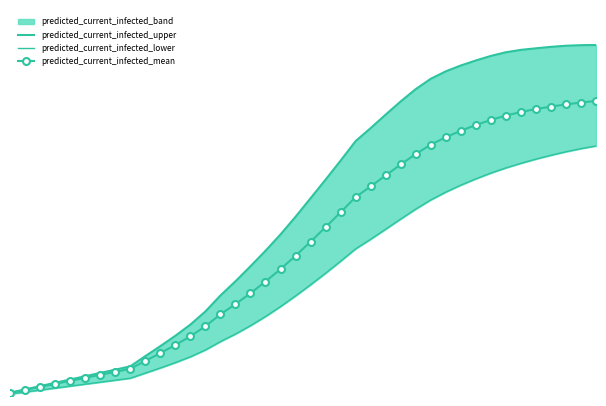

At which label is predicted_current_infected_mean closest to 22641?

20